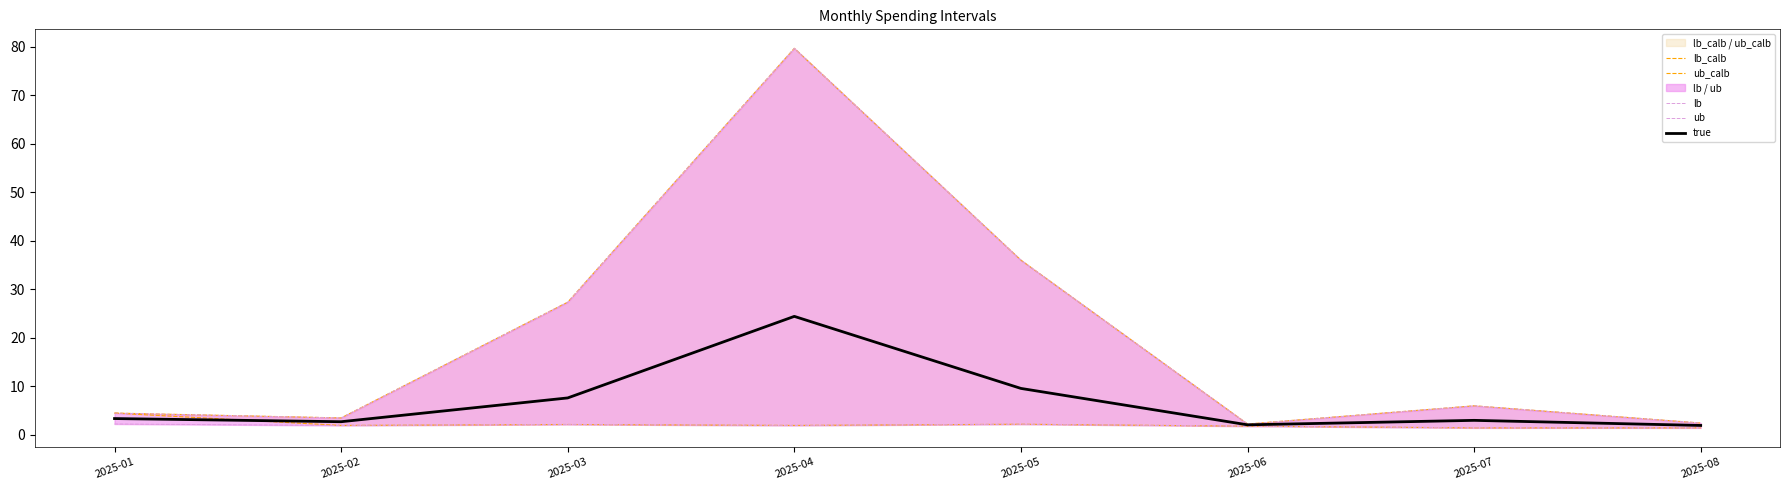

What is the total value across all series at 2025-02?

13.6